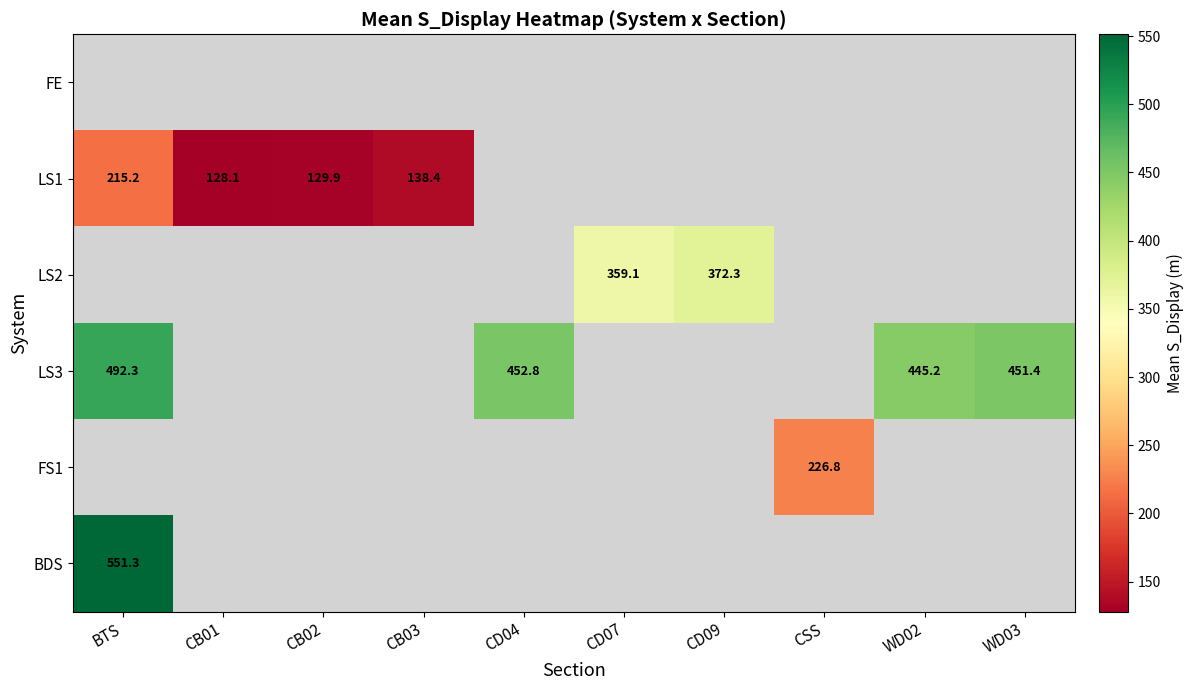

Is the value of LS2 at CD07 greater than the value of LS3 at CD04?

No